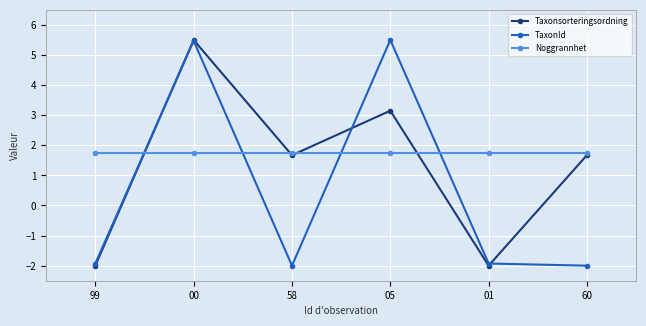

In TaxonId, how many points are lower than both neighbors (excluding endpoints)?

1